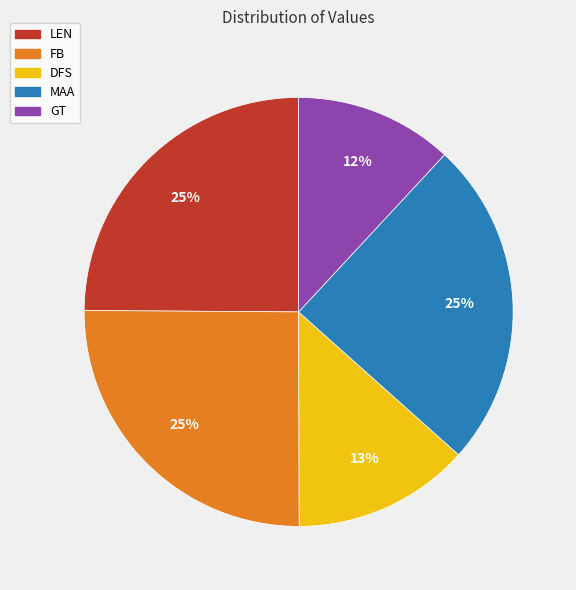

Is there any slice that represents more than half of the pie?

No